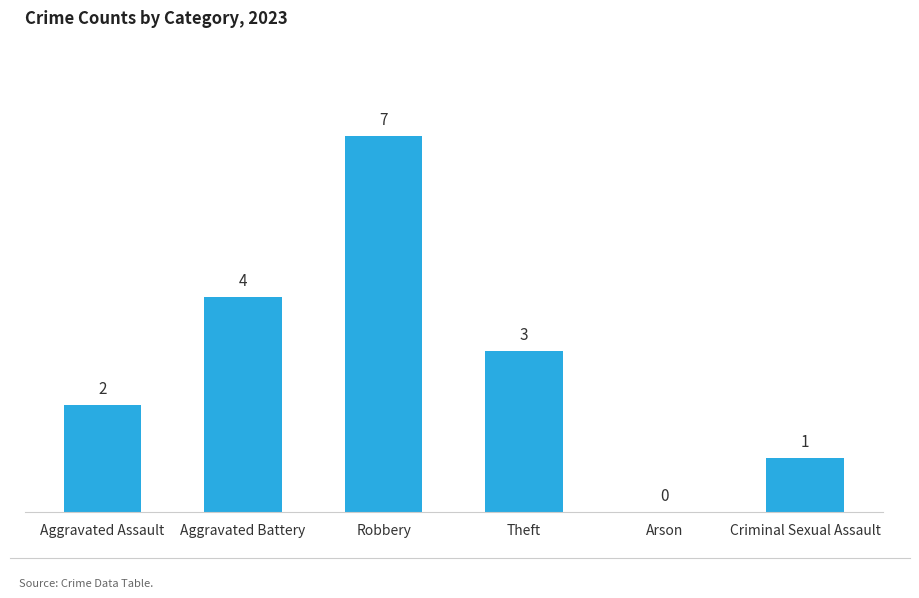

Reading left to right, transcribe all the data shown in this chart.

Aggravated Assault=2	Aggravated Battery=4	Robbery=7	Theft=3	Arson=0	Criminal Sexual Assault=1